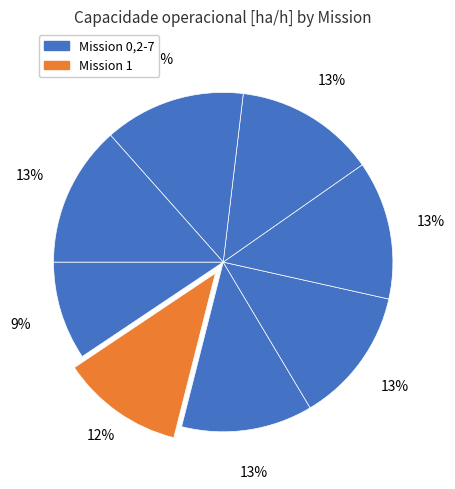

How many slices are in this pie chart?

8